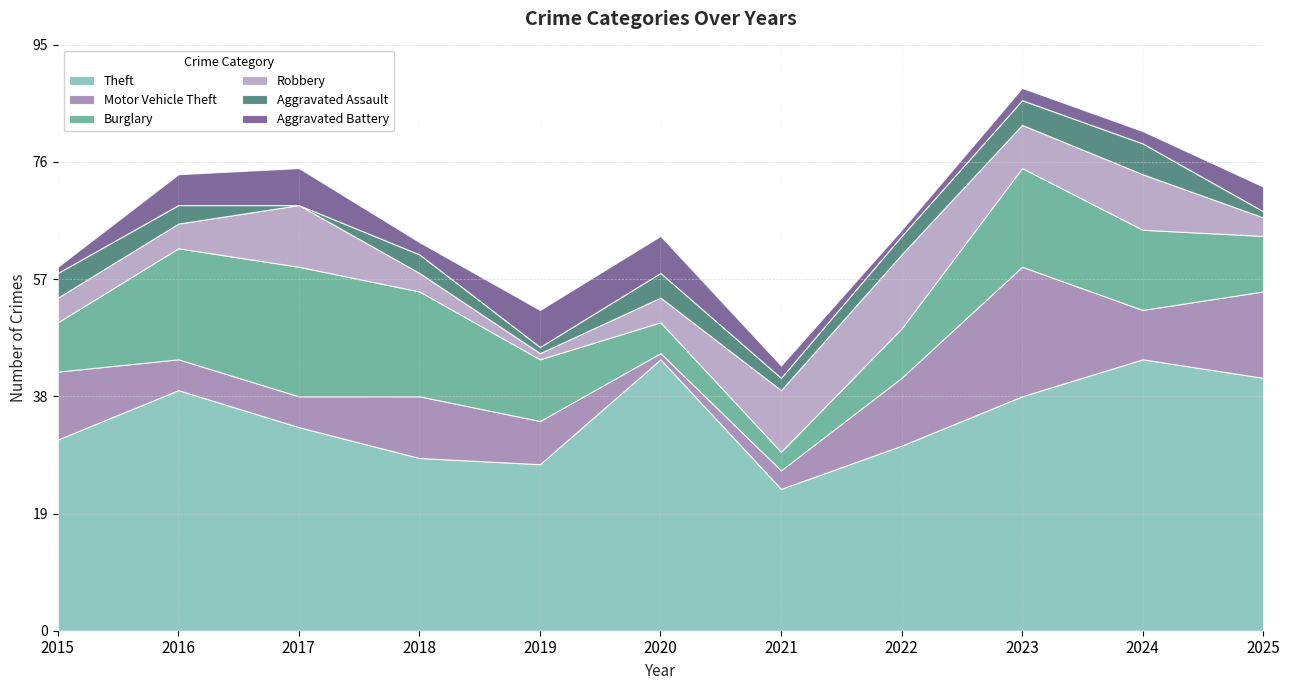

Reading left to right, list all the values displayed in this chart.

Theft: 31	39	33	28	27	44	23	30	38	44	41
Motor Vehicle Theft: 11	5	5	10	7	1	3	11	21	8	14
Burglary: 8	18	21	17	10	5	3	8	16	13	9
Robbery: 4	4	10	3	1	4	10	12	7	9	3
Aggravated Assault: 4	3	0	3	1	4	2	3	4	5	1
Aggravated Battery: 1	5	6	2	6	6	2	1	2	2	4